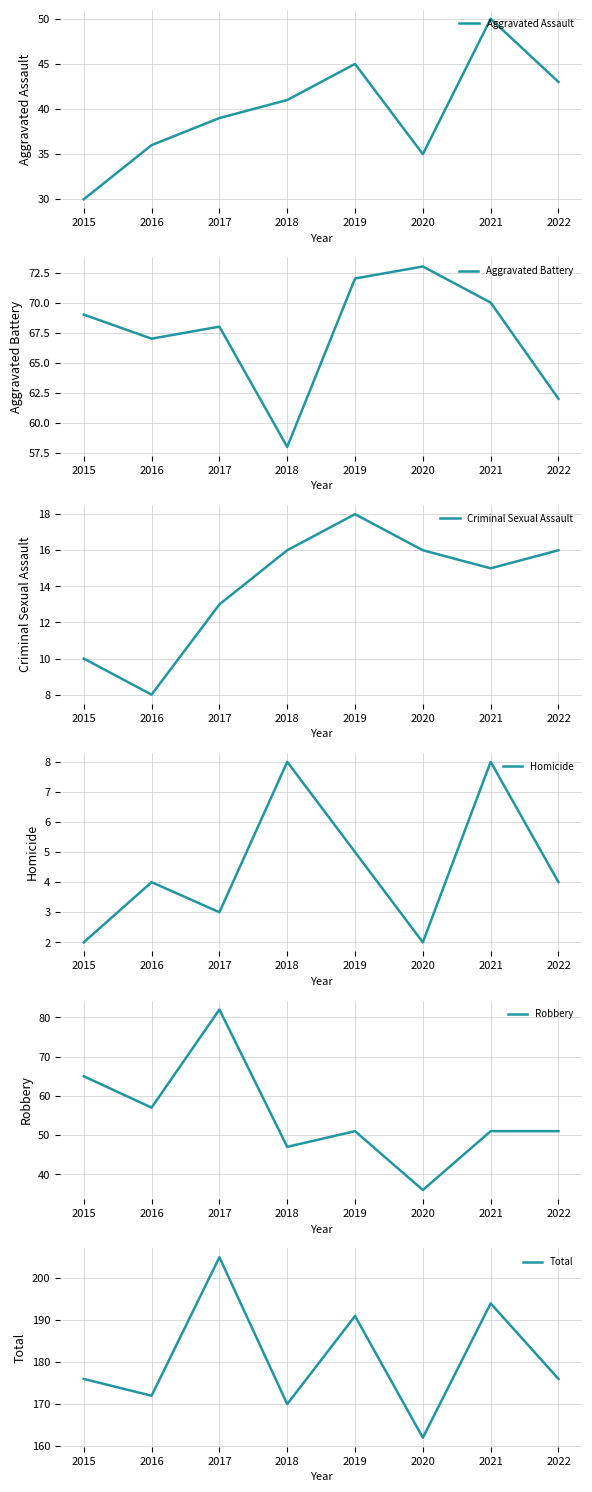

True or false: Aggravated Assault and Robbery cross at least once.

False